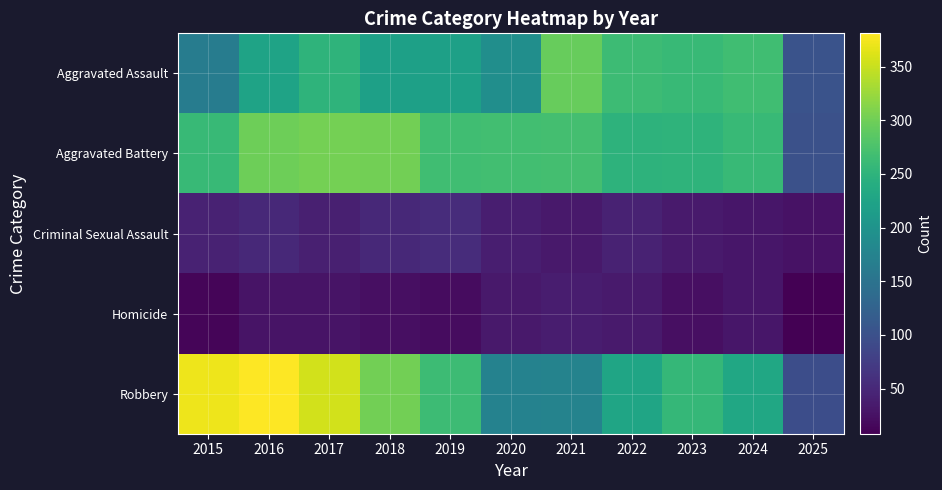

At which category is the sum across all series the highest?

2016